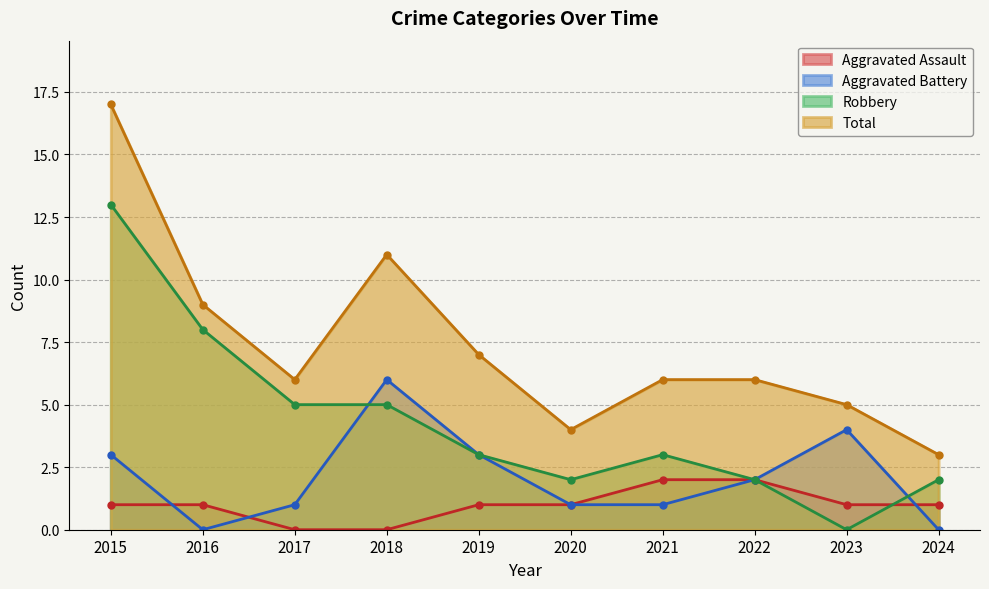

List the series in order of their peak value, lowest first.

Aggravated Assault, Aggravated Battery, Robbery, Total